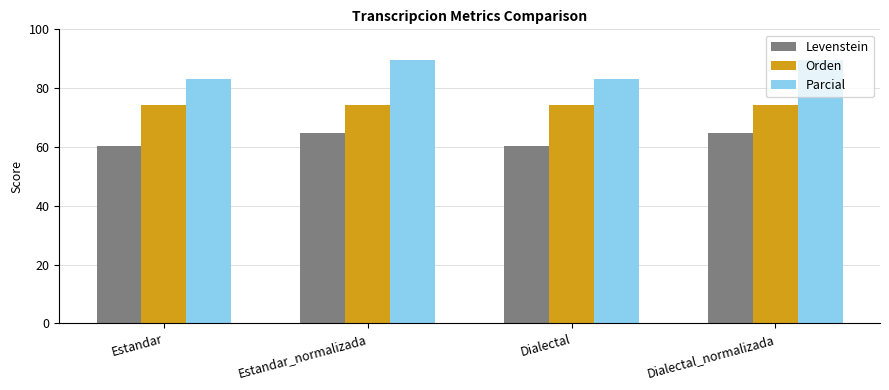

What is the label of the 3rd bar from the left?

Dialectal